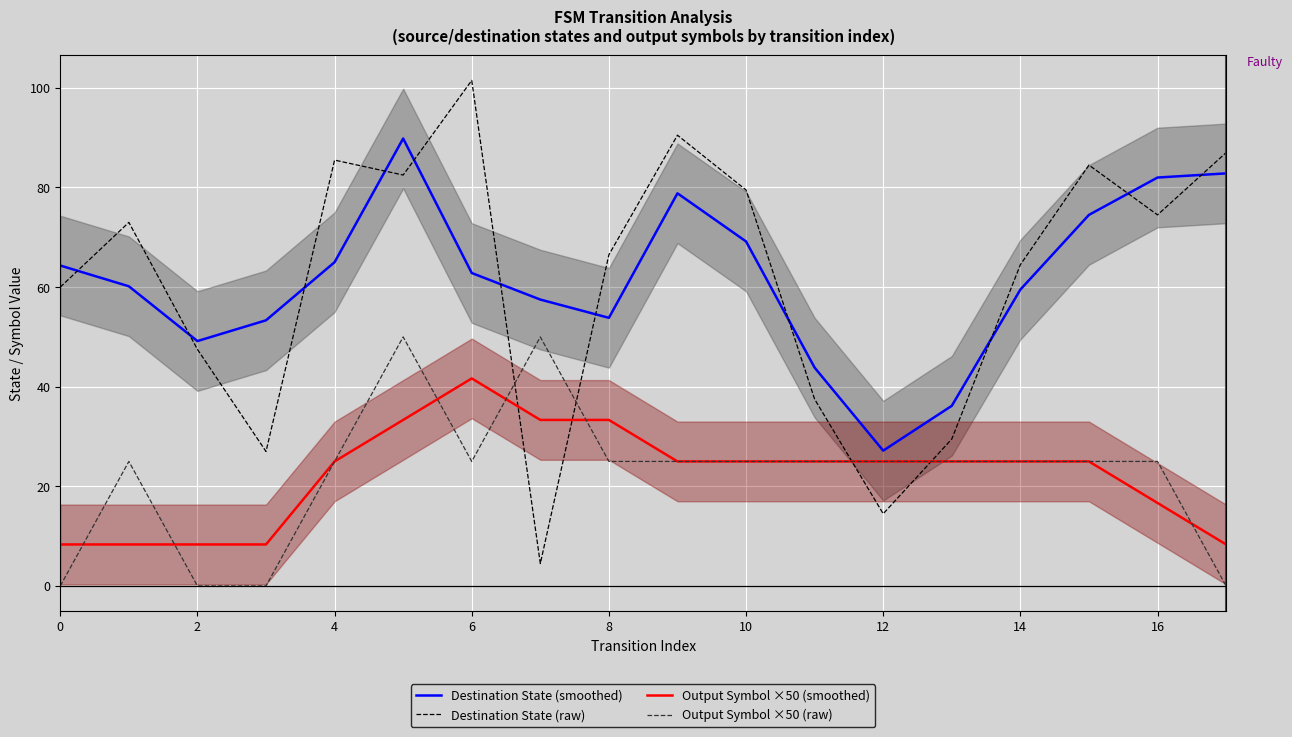

Is this an area chart (filled region under the line)?

No